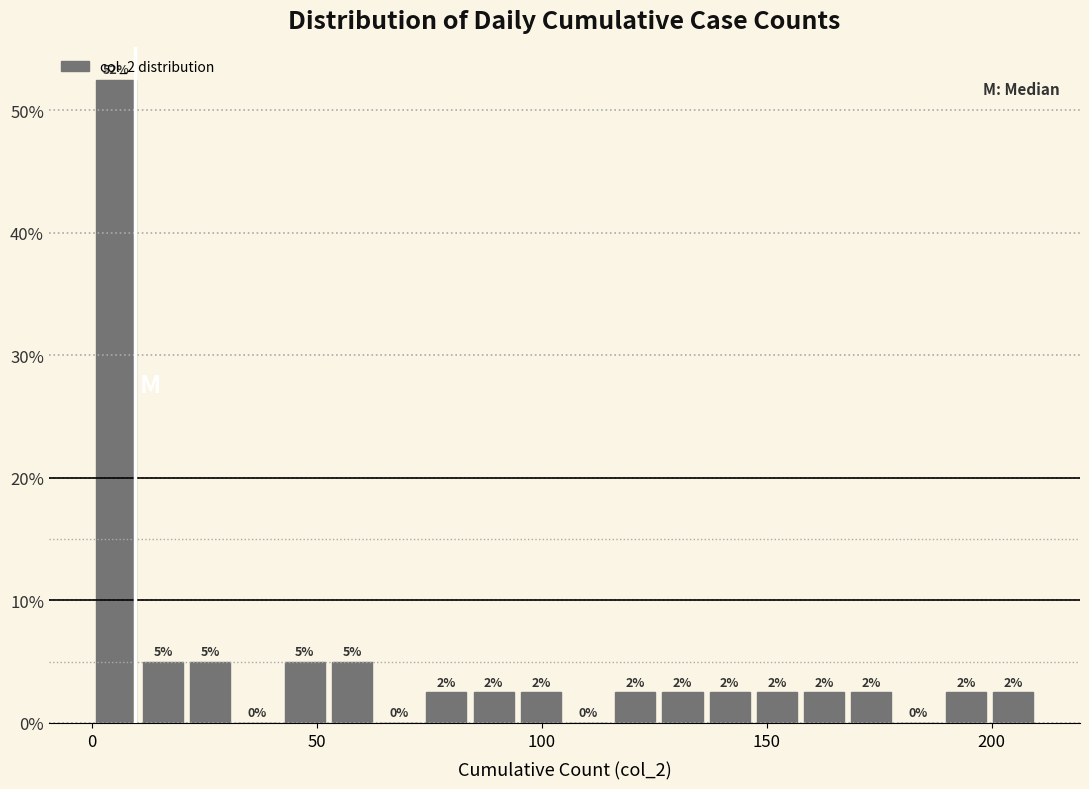

Read against the x-axis, roughly where is the centre of the tallest bar?

5